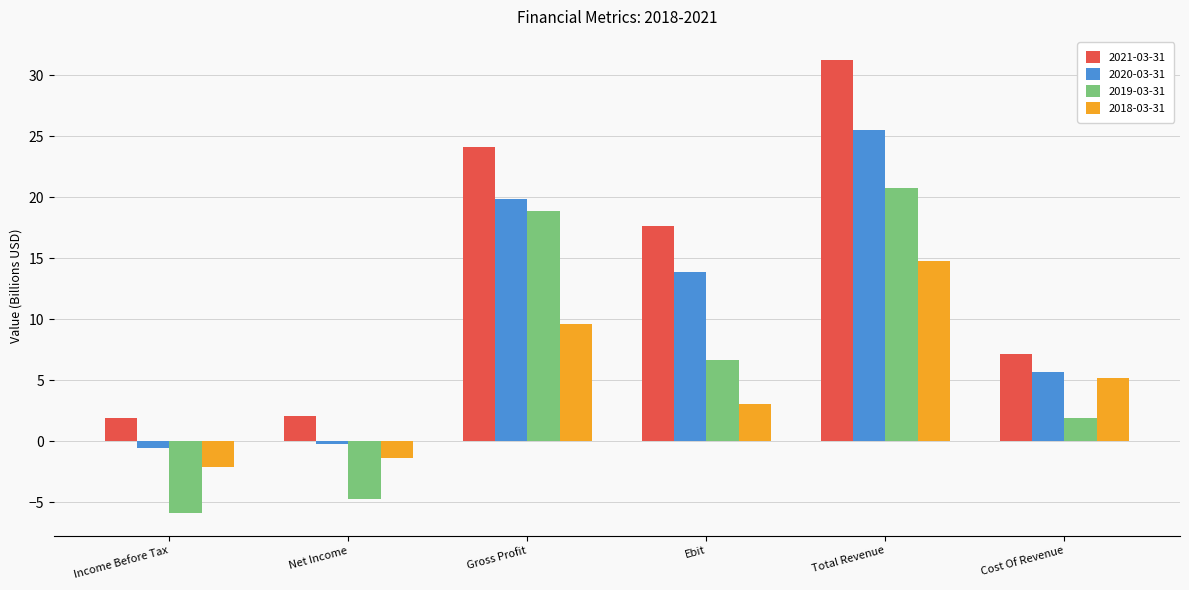

Count the number of categories in the chart.

6